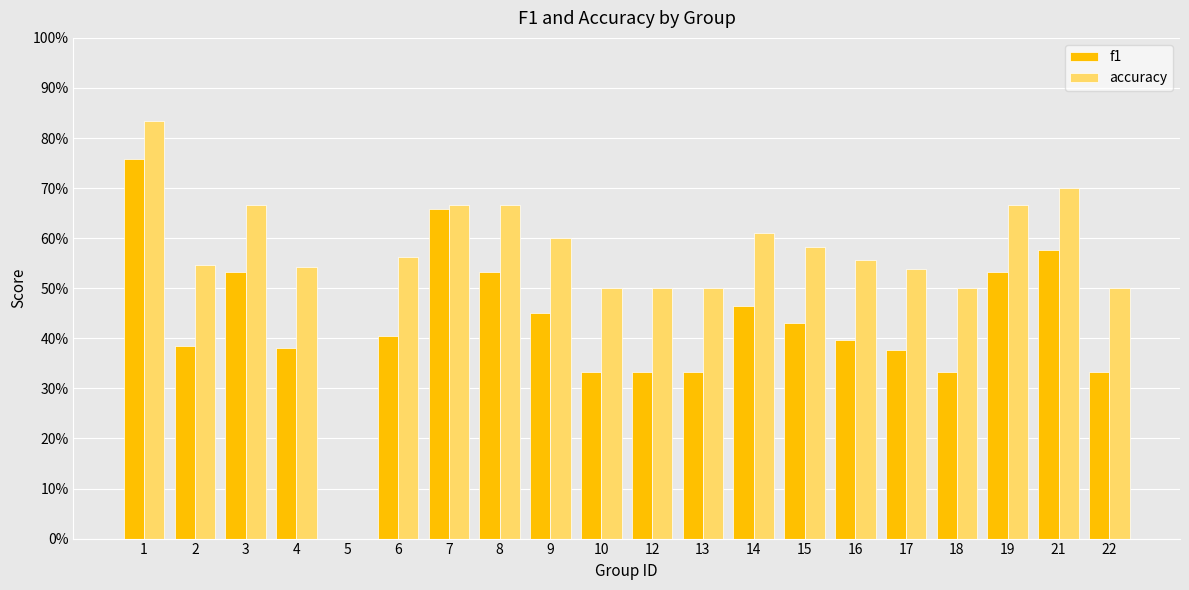

Is the value of accuracy at 4 greater than the value of f1 at 19?

Yes